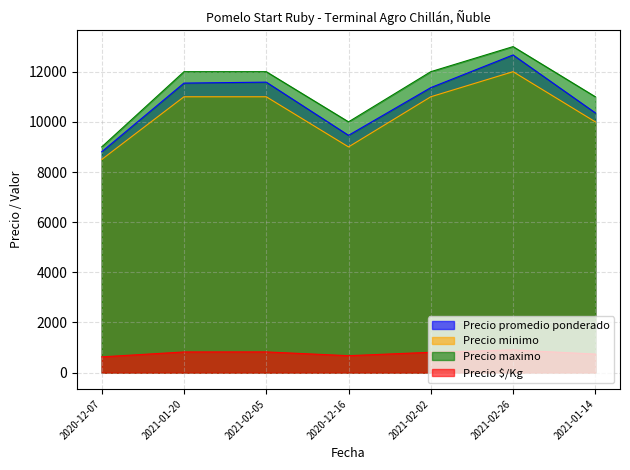

Reading left to right, what are all the values shown in this chart?

Precio promedio ponderado: 8806	11545	11583	9462	11364	12667	10357
Precio minimo: 8500	11000	11000	9000	11000	12000	10000
Precio maximo: 9000	12000	12000	10000	12000	13000	11000
Precio $/Kg: 629	825	827	676	812	905	740